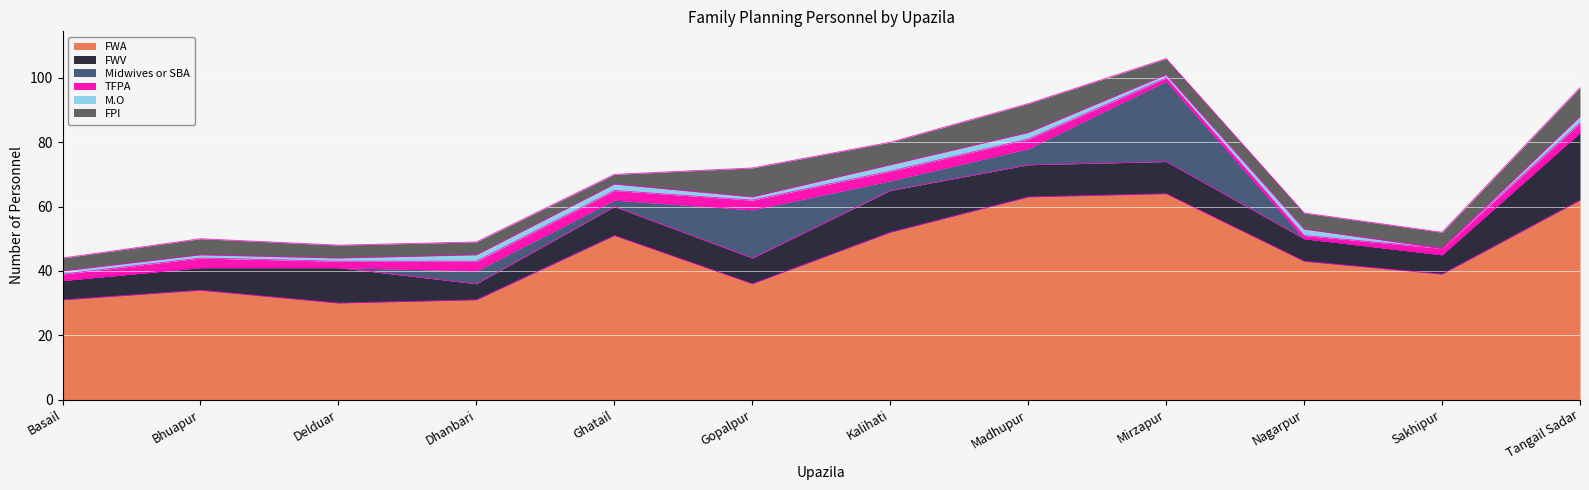

True or false: M.O and FPI intersect in this chart.

False